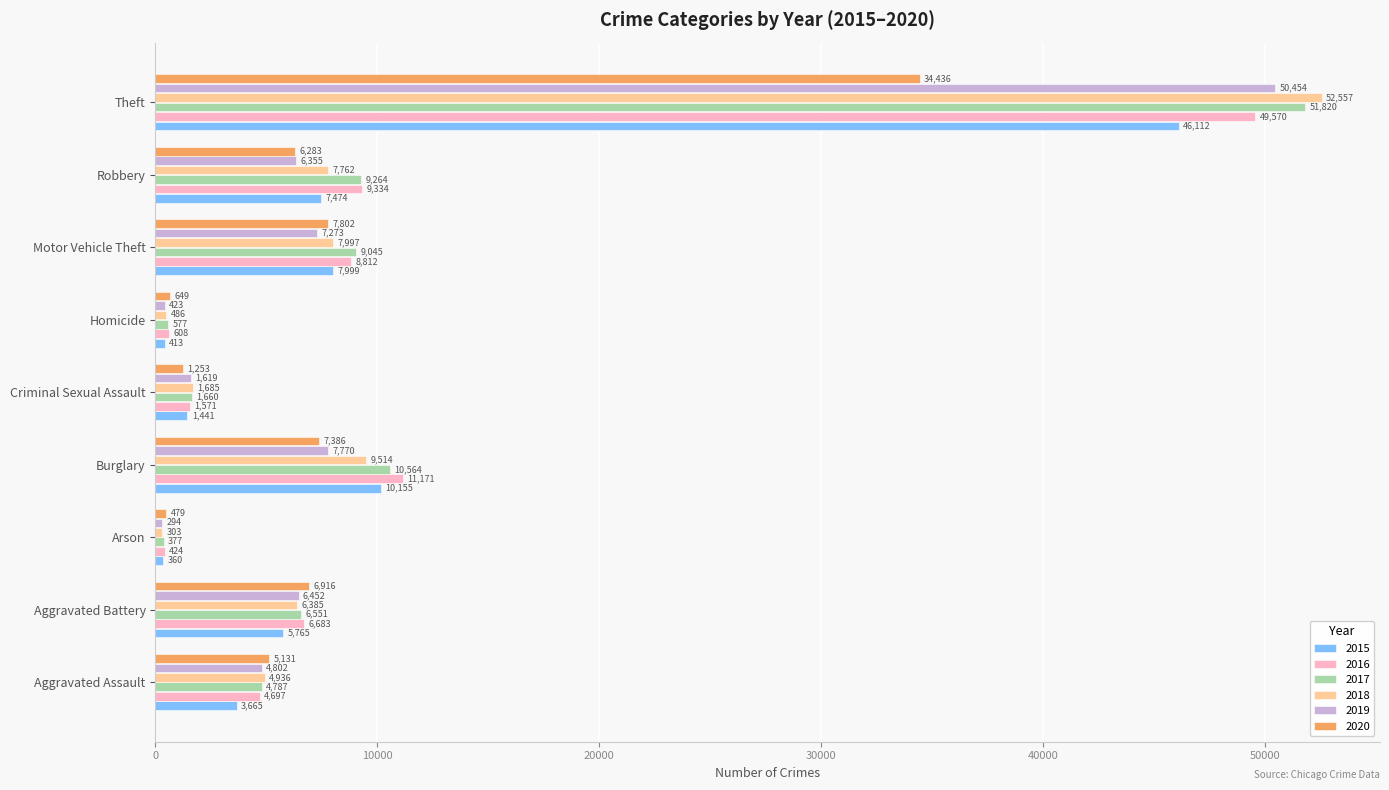

Between Arson and Criminal Sexual Assault, which series saw the biggest shift?

2018